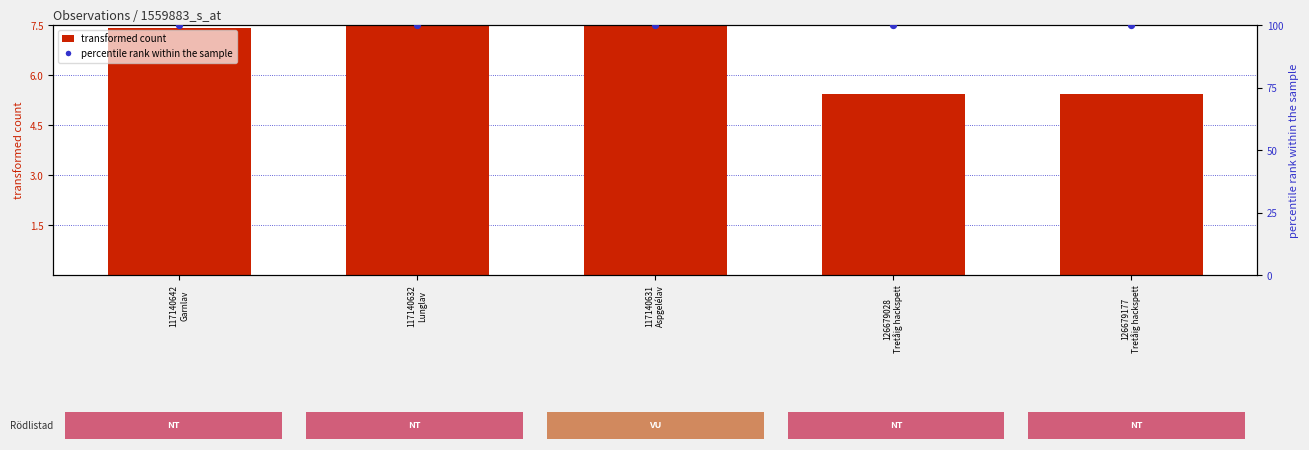

Which series contains the highest Y value?

percentile rank within the sample